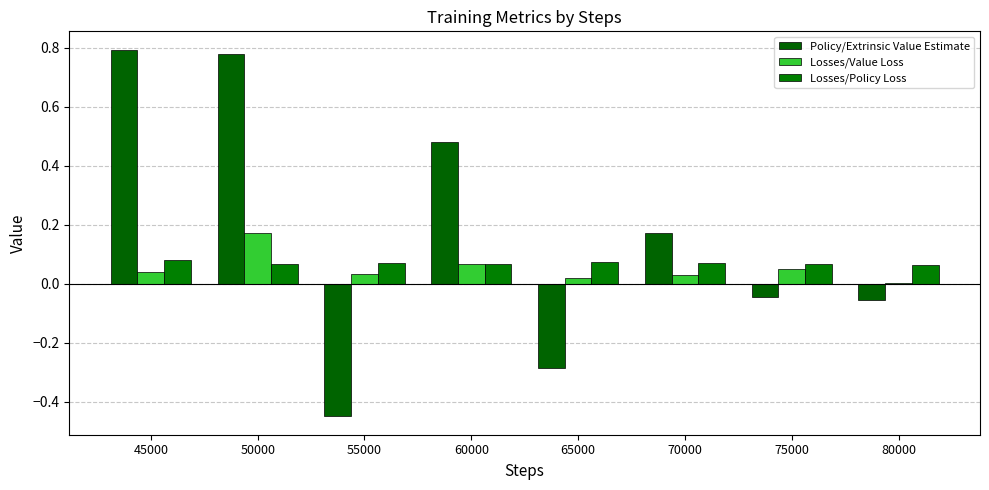

True or false: Policy/Extrinsic Value Estimate has a value of -0.0 at 80000.

False